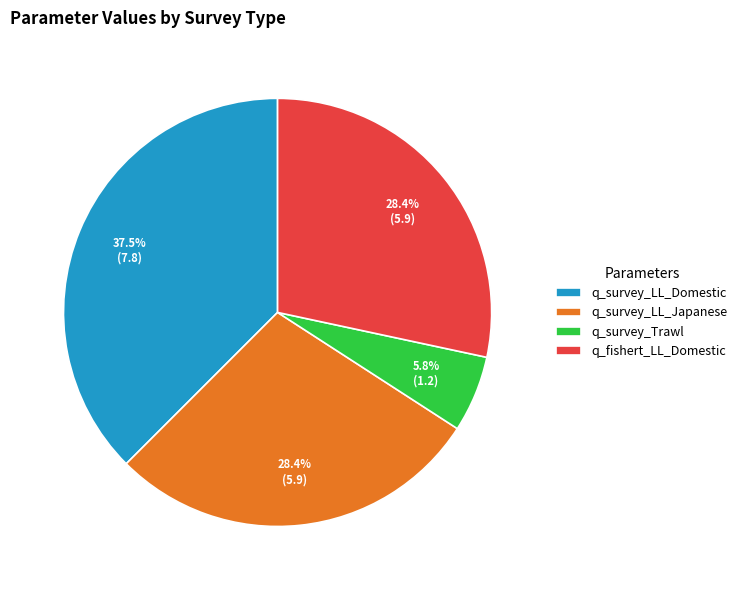

What portion of the pie excludes q_survey_LL_Domestic?

62.5%